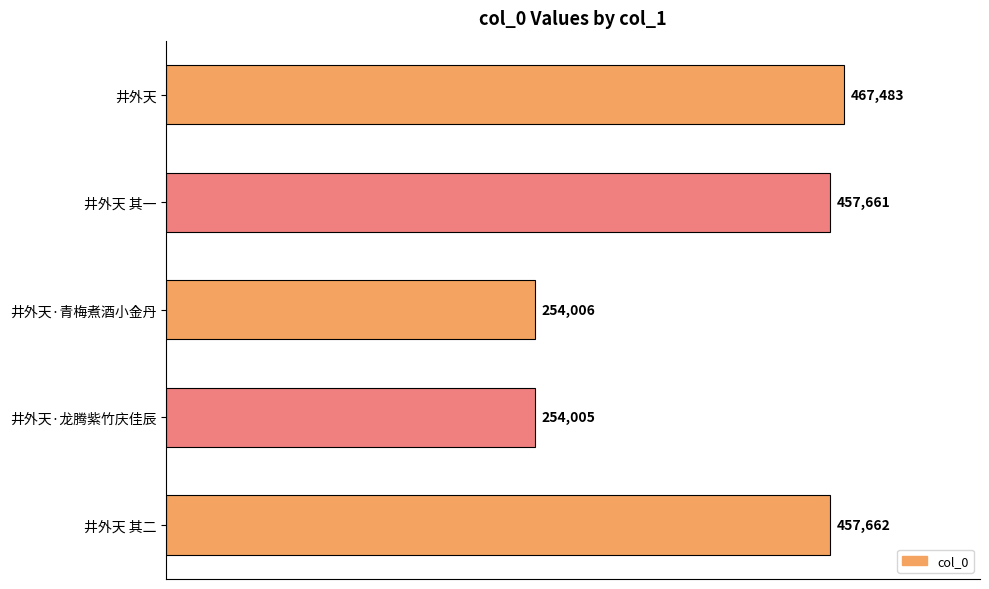

What is the maximum value shown in the chart?

467483